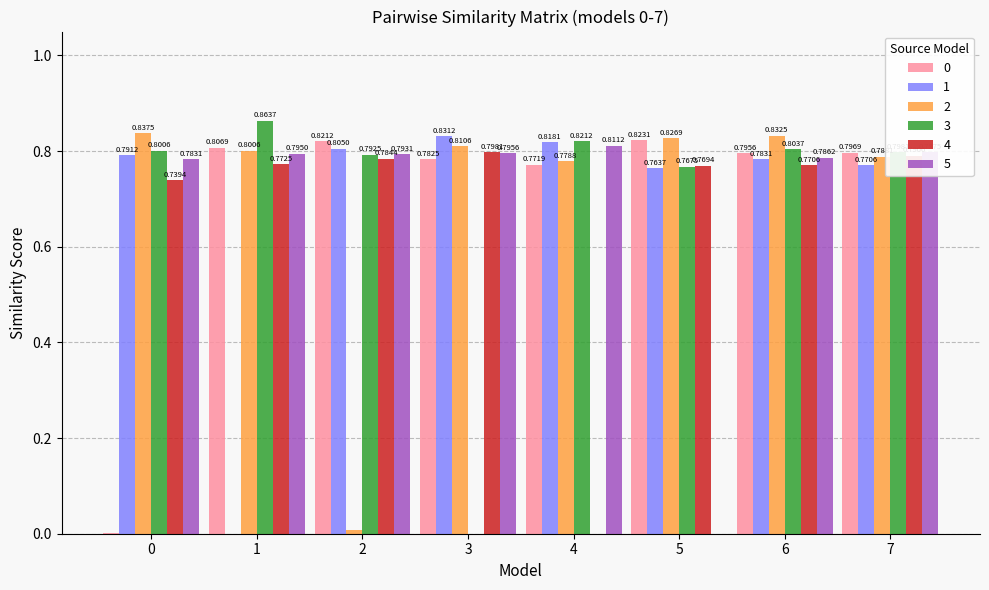

How many distinct data groups are displayed?

6